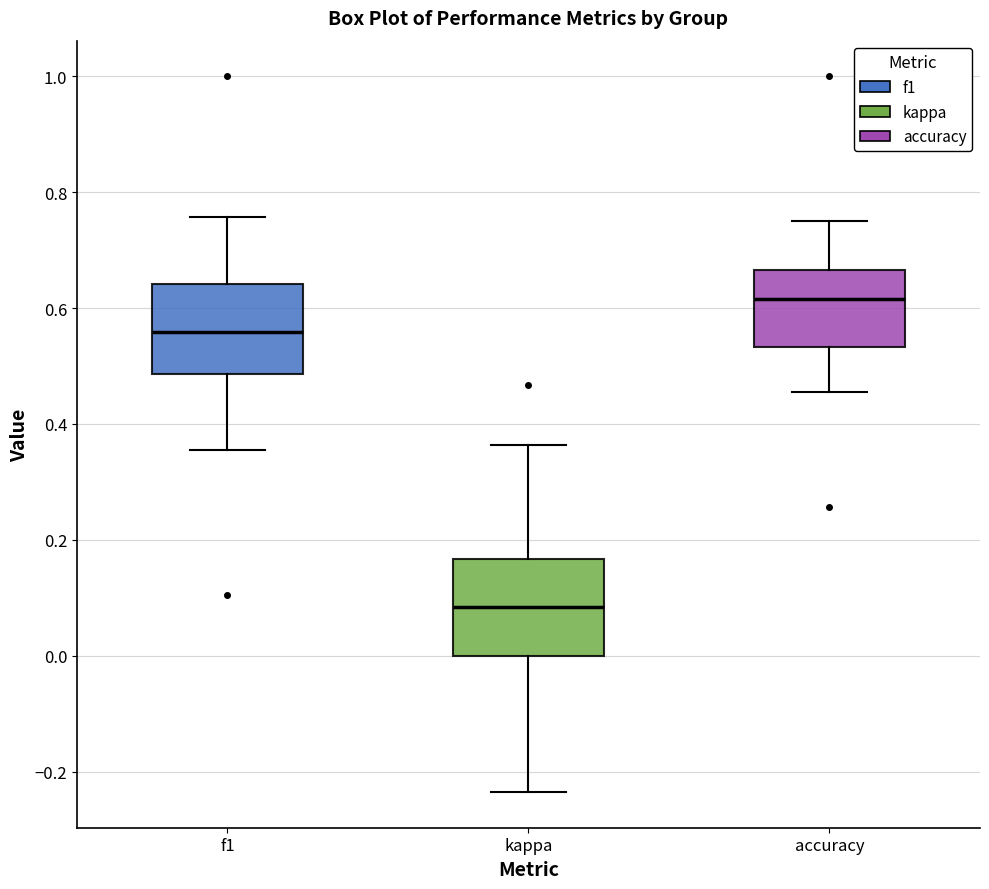

Reading left to right, transcribe this box plot: for each box, give where its median line is, the range the box spans, and where its two whiskers end, as read against the y-axis. The values are not printed on the chart, so give them approximately, as read against the axis.

f1: median 0.56, box 0.48 to 0.64, whiskers 0.36 to 0.76
kappa: median 0.08, box 0.00 to 0.16, whiskers -0.24 to 0.36
accuracy: median 0.62, box 0.54 to 0.66, whiskers 0.46 to 0.76